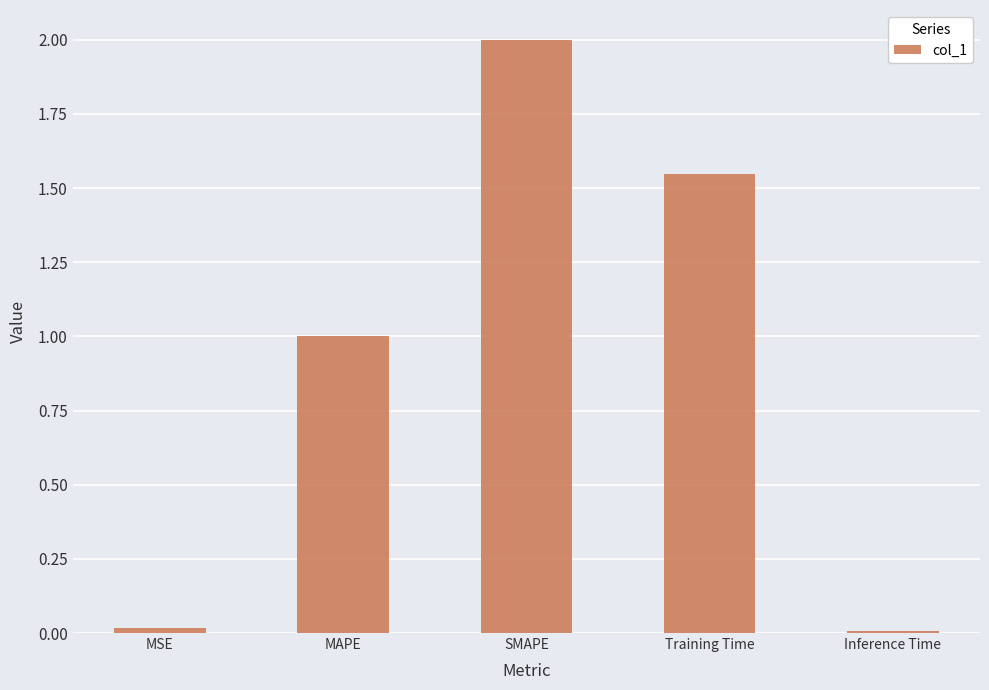

The chart shows a value of 1.0 at MAPE. True or false?

True